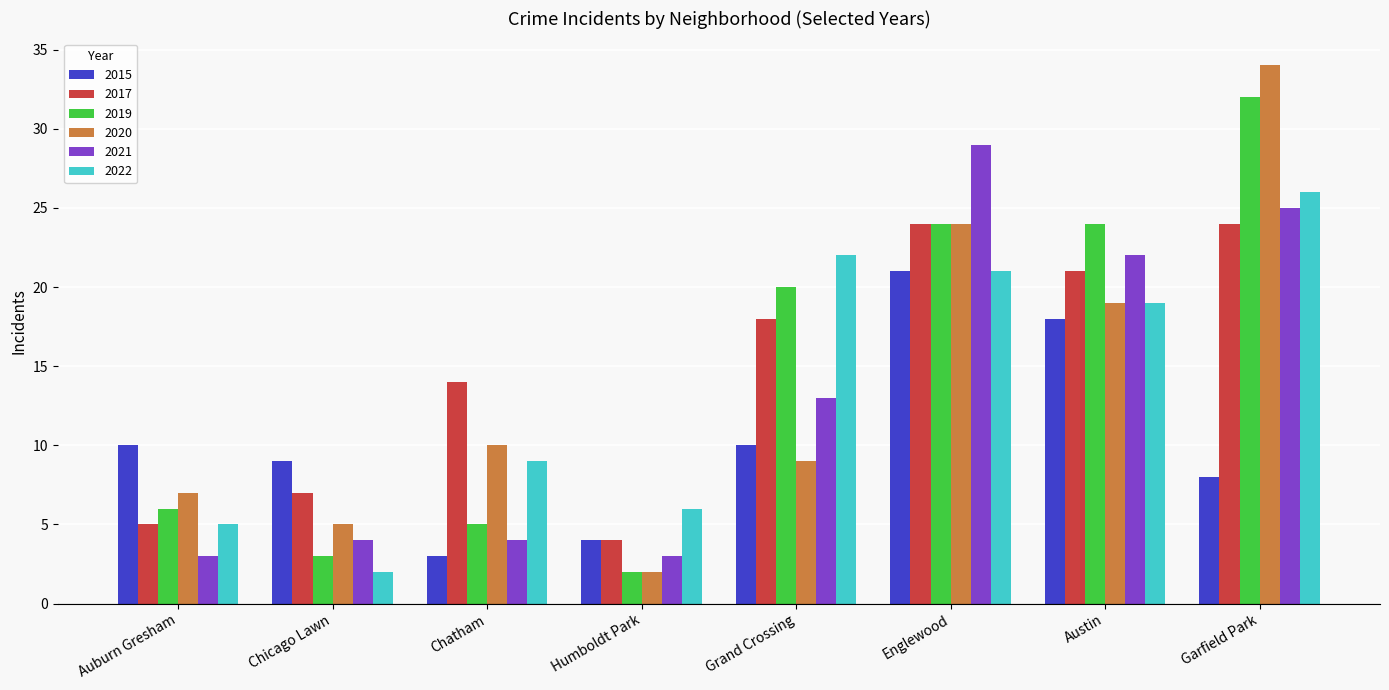

What is the value of the 2022 bar at the 4th from the left?

6